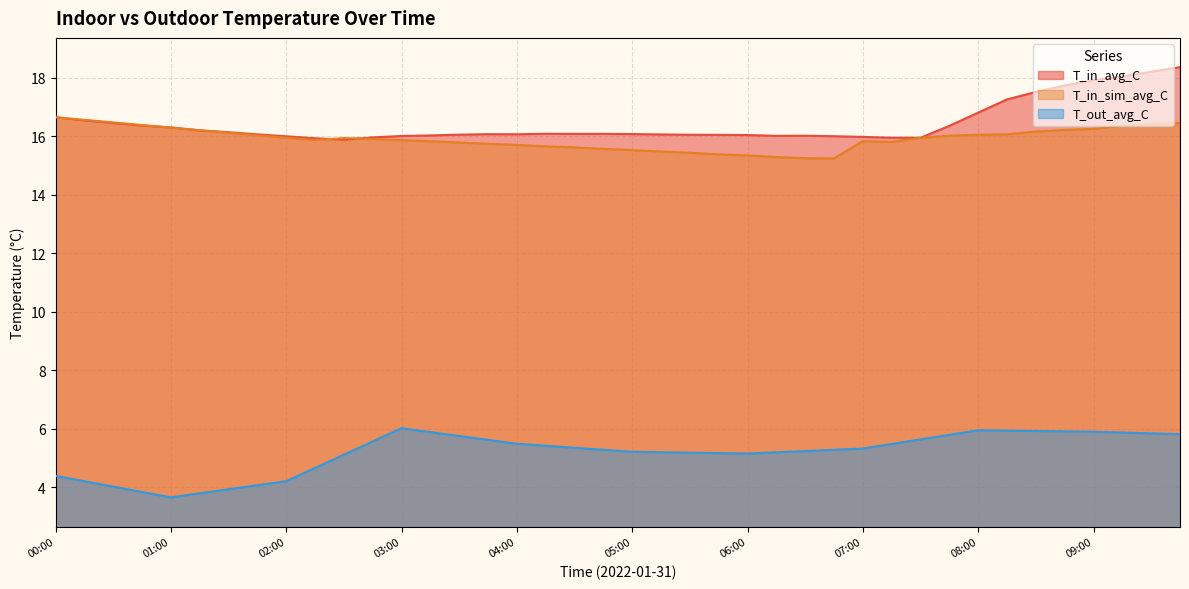

What is the difference between the T_in_avg_C values at 05:45 and 02:15?

0.1